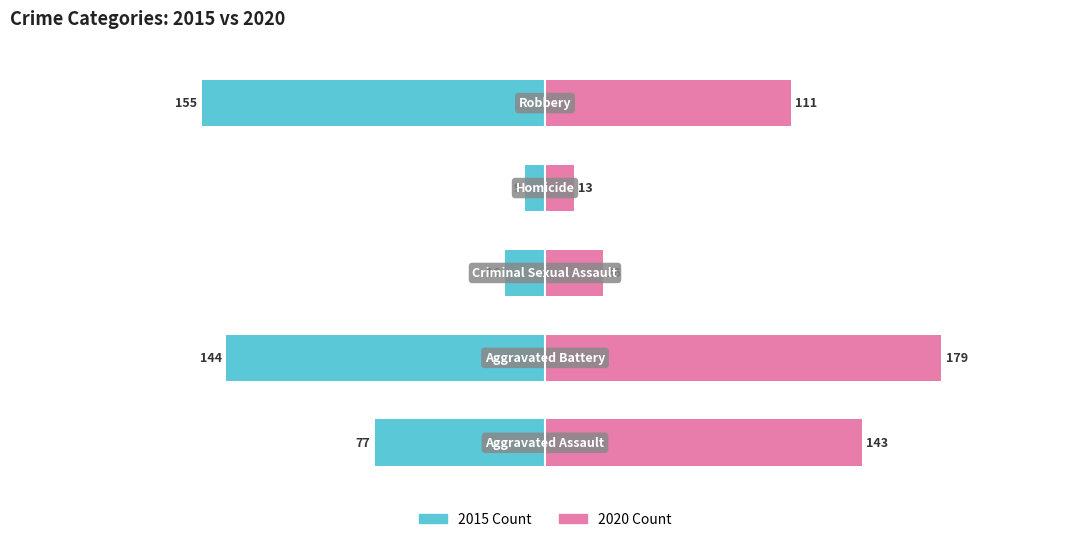

What is the smallest value displayed?

9